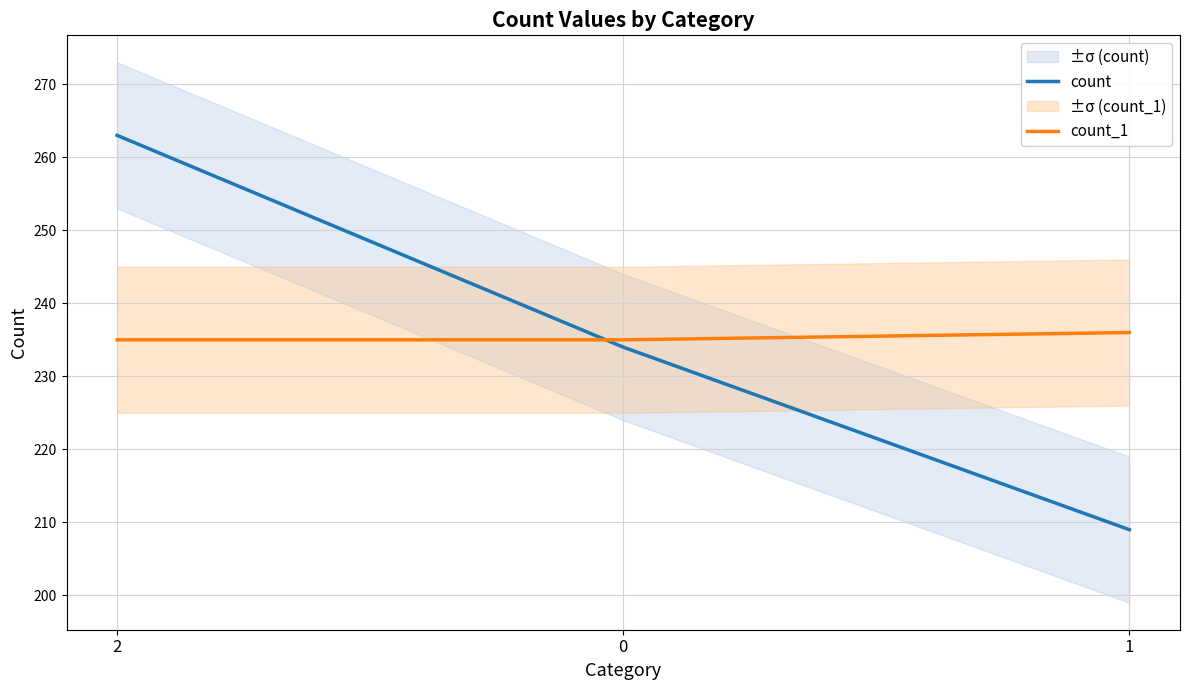

What are all the series names shown in the legend?

count, count_1